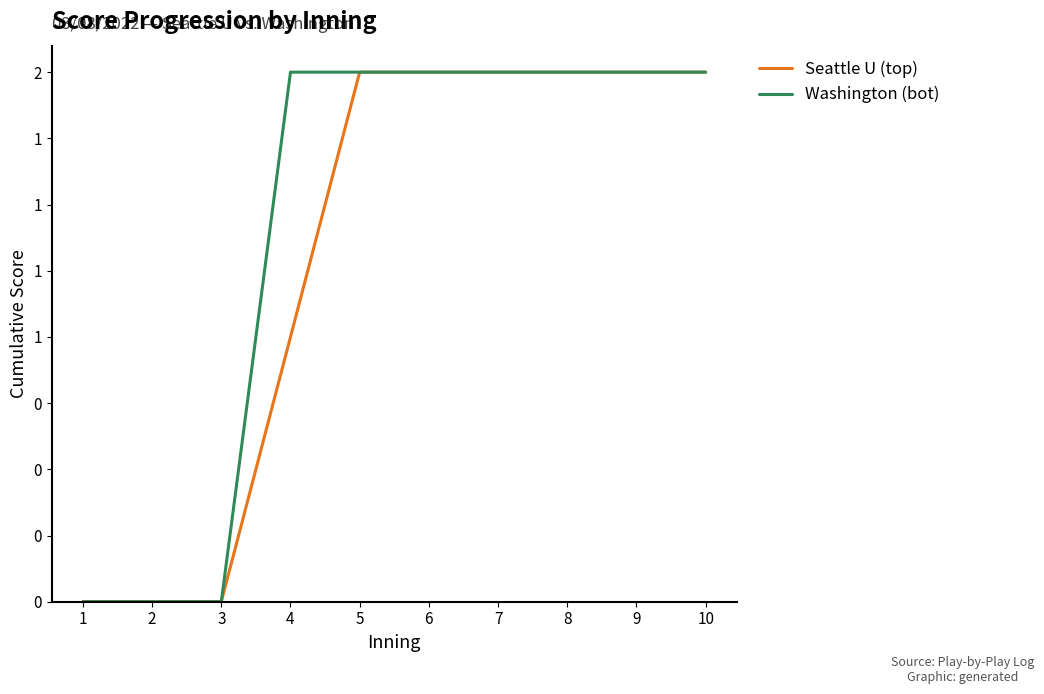

True or false: Washington (bot) and Seattle U (top) cross at least once.

False